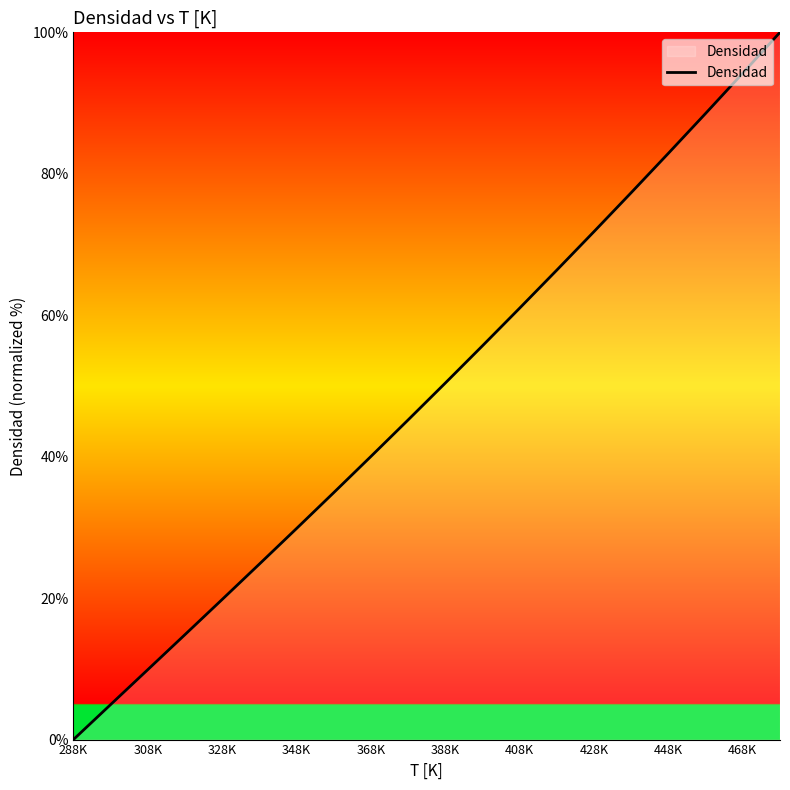

What is the greatest value displayed?

100.0